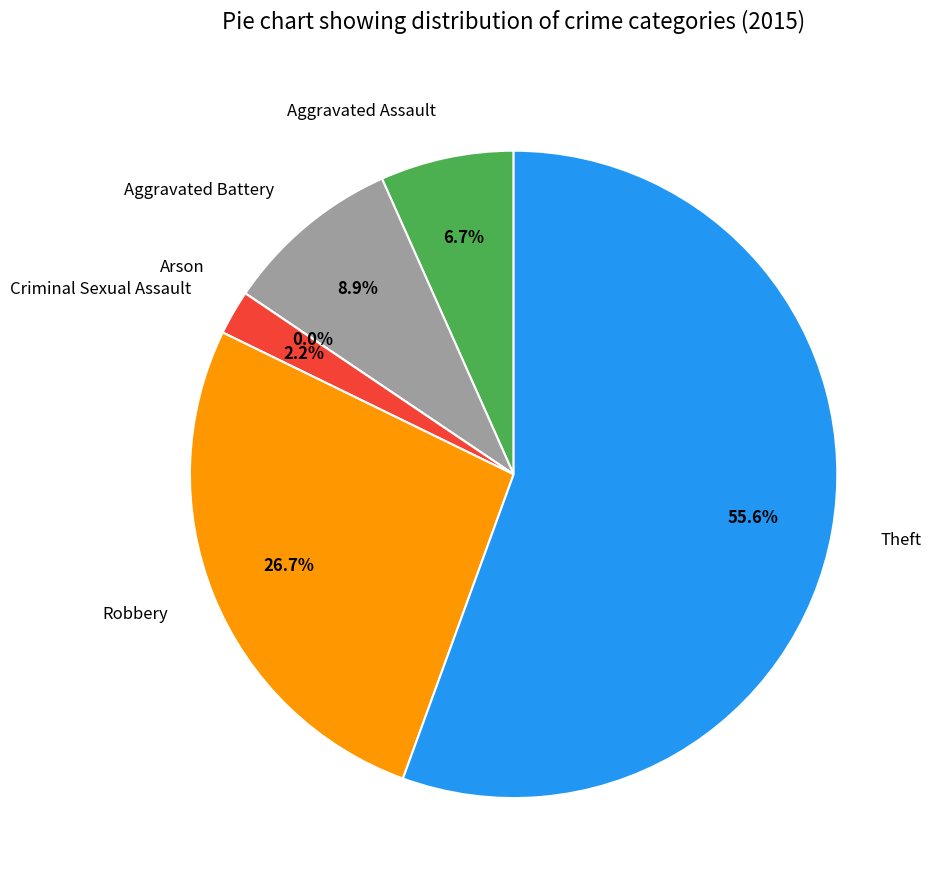

To the nearest percent, what is the difference between the largest and smallest slice percentages?

56%